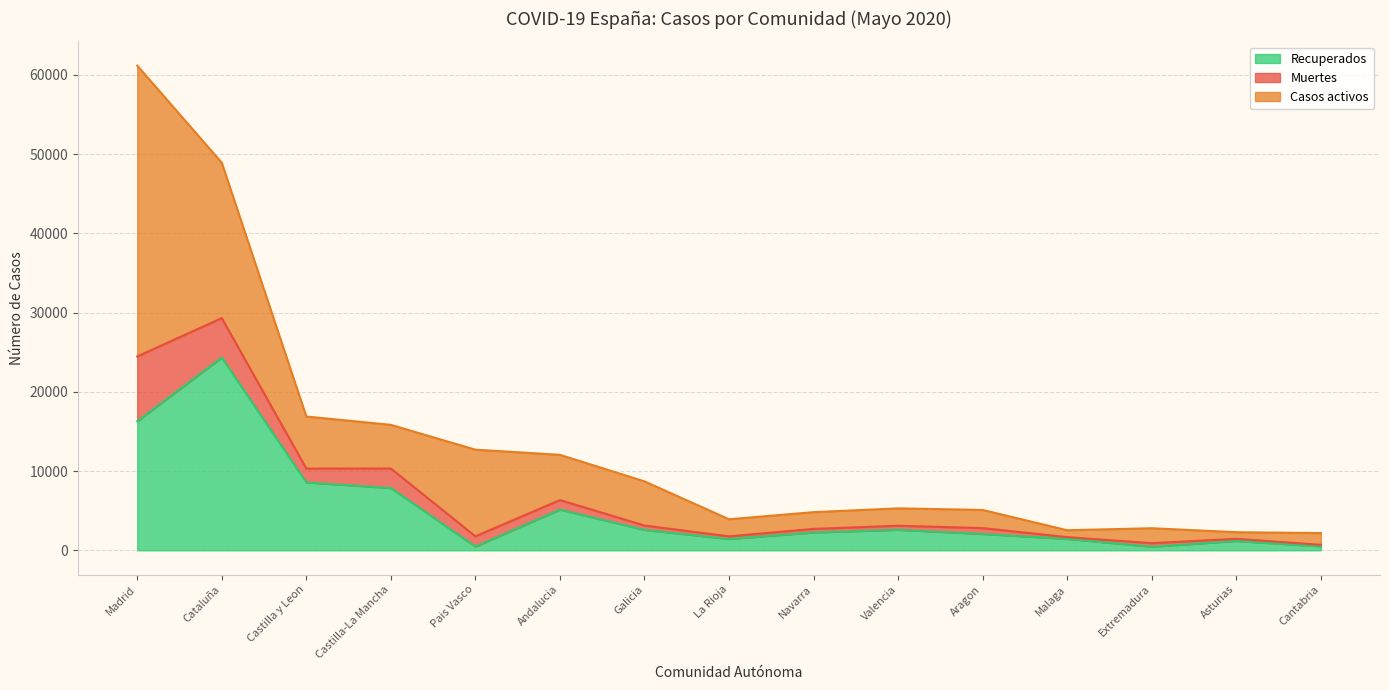

What is the total value across all series at Castilla-La Mancha?

15832